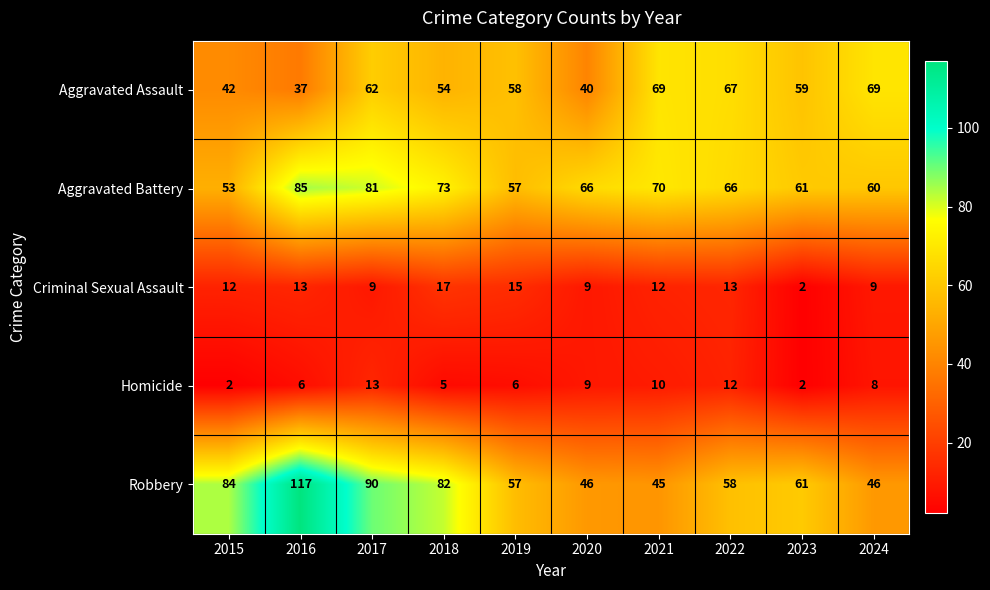

Which series has the largest total across all categories?

Robbery